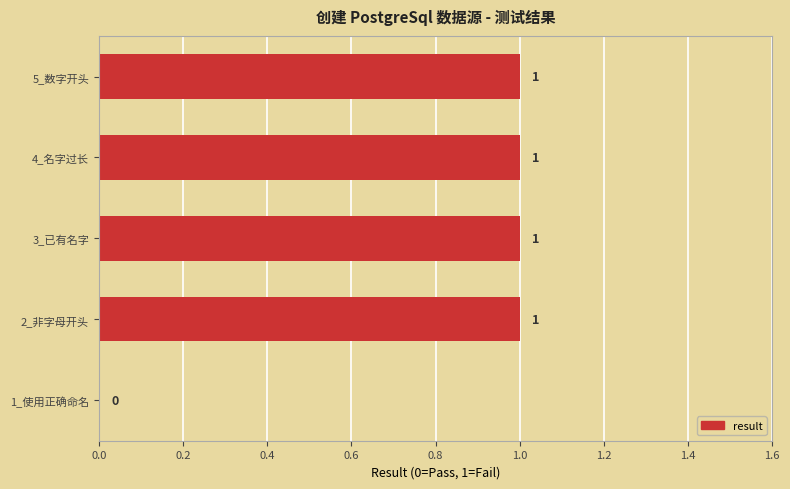

The value at 1_使用正确命名 is 0. True or false?

True